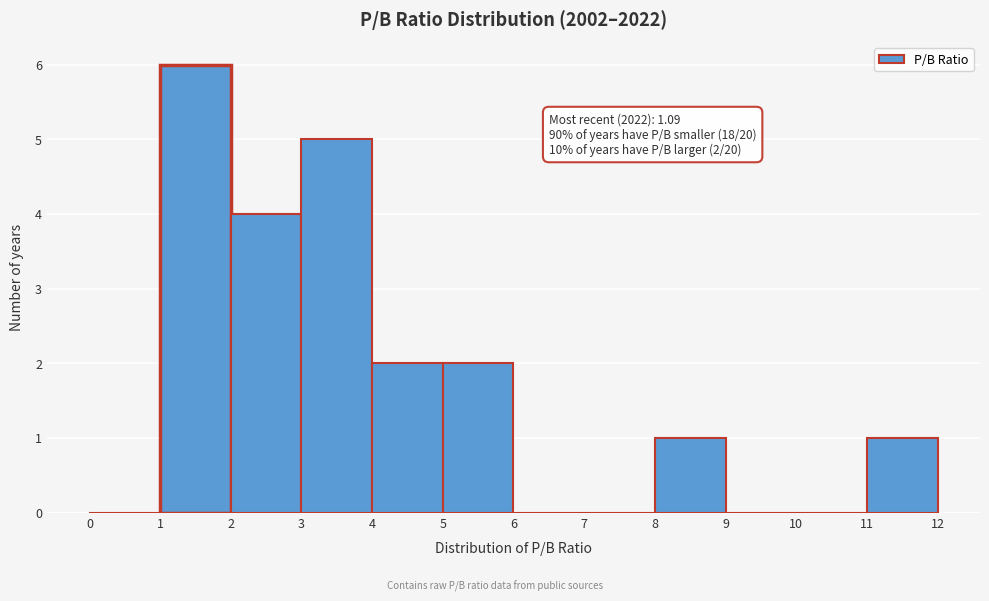

Over which range of the x-axis is the bar tallest?

1 to 2